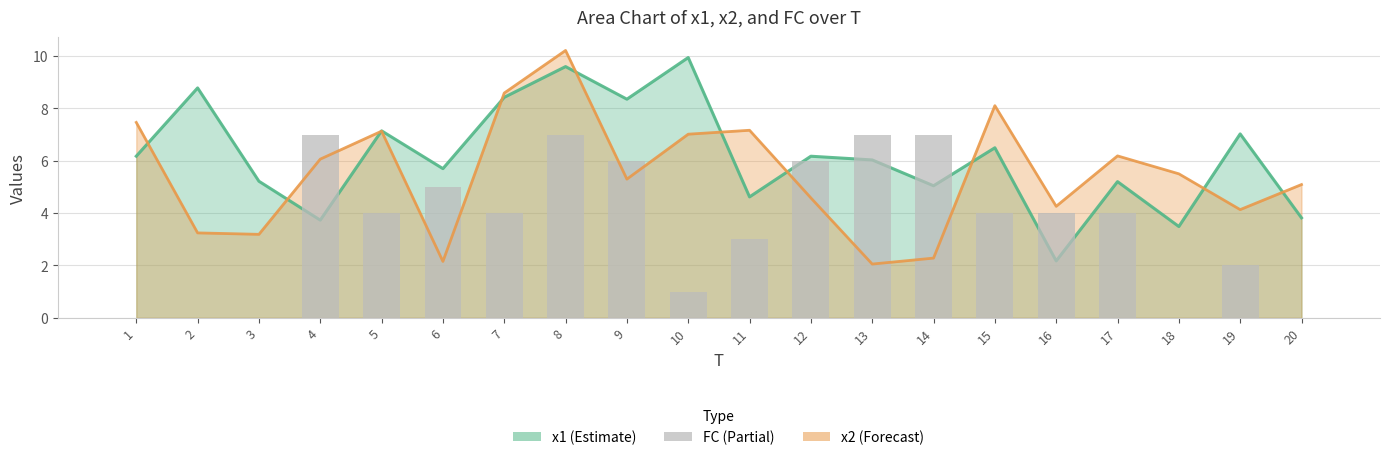

What is the difference between the maximum and minimum values in the x2 series?

8.2